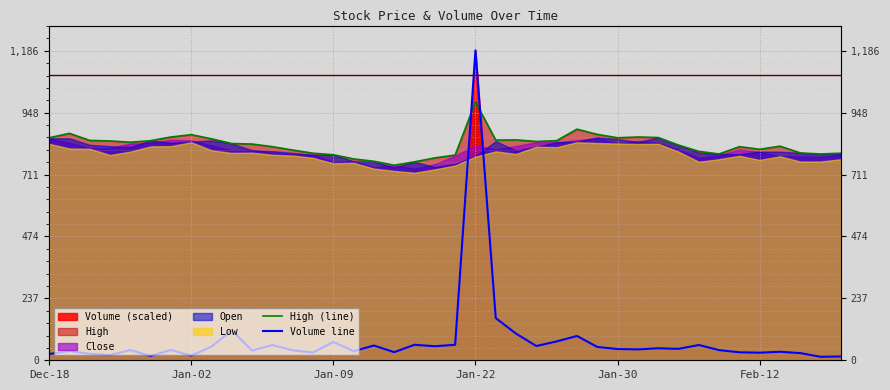

Which series ends up on top after the final intersection of Volume line and High (line)?

High (line)